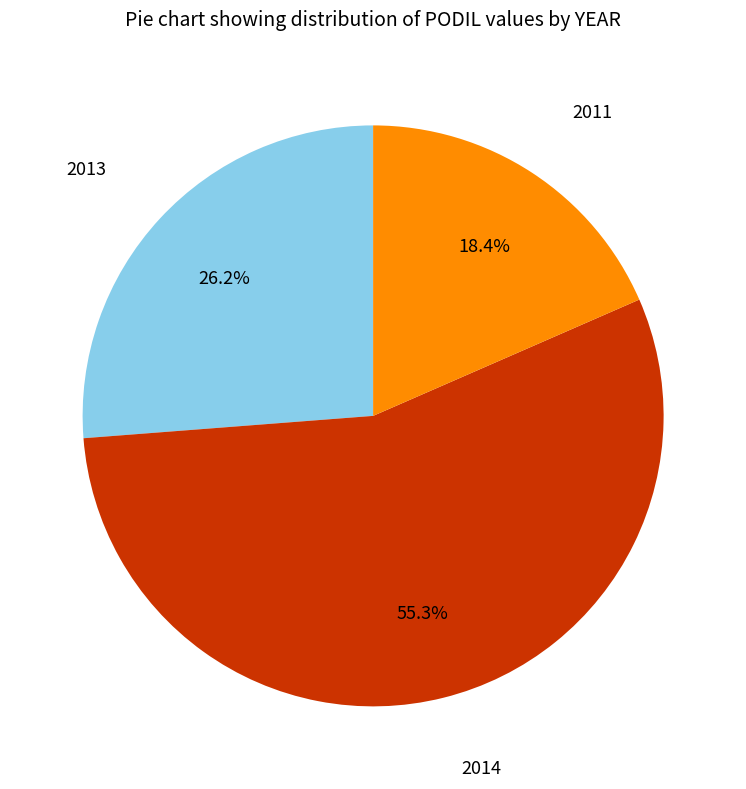

Which slice is the smallest?

2011